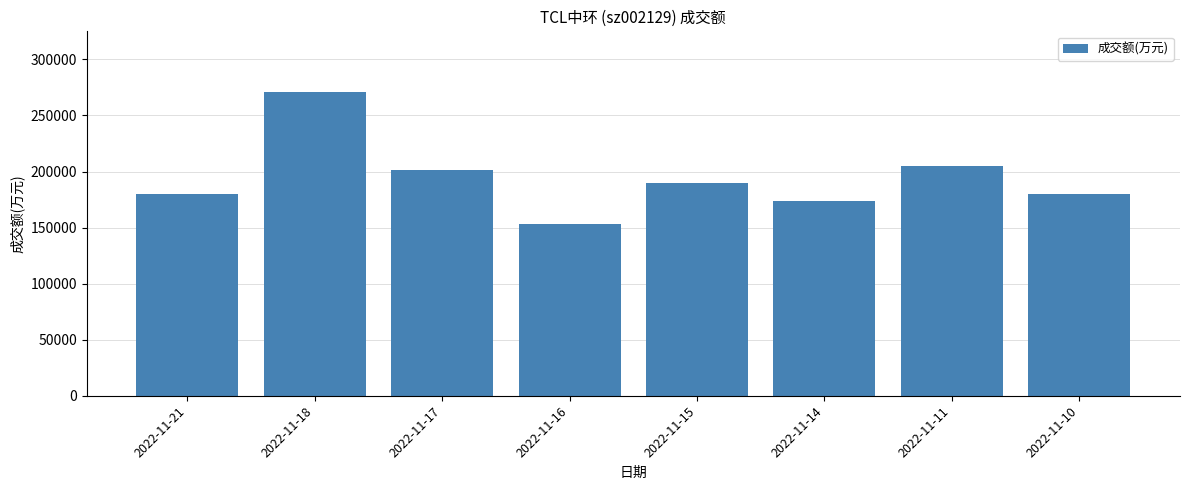

Where is the data nearest to the value 211913?

2022-11-11